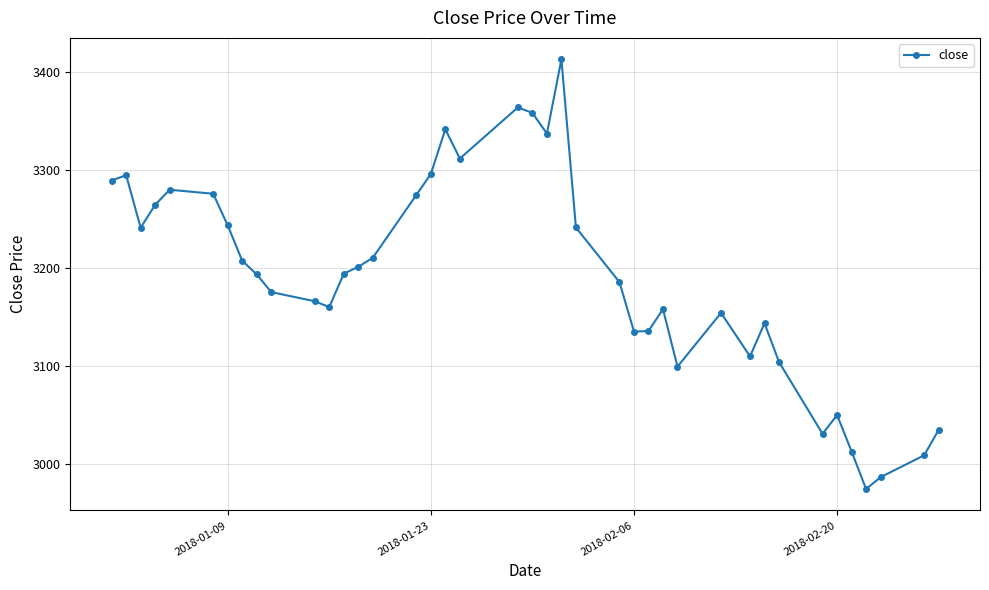

How many data points does each series have?

40